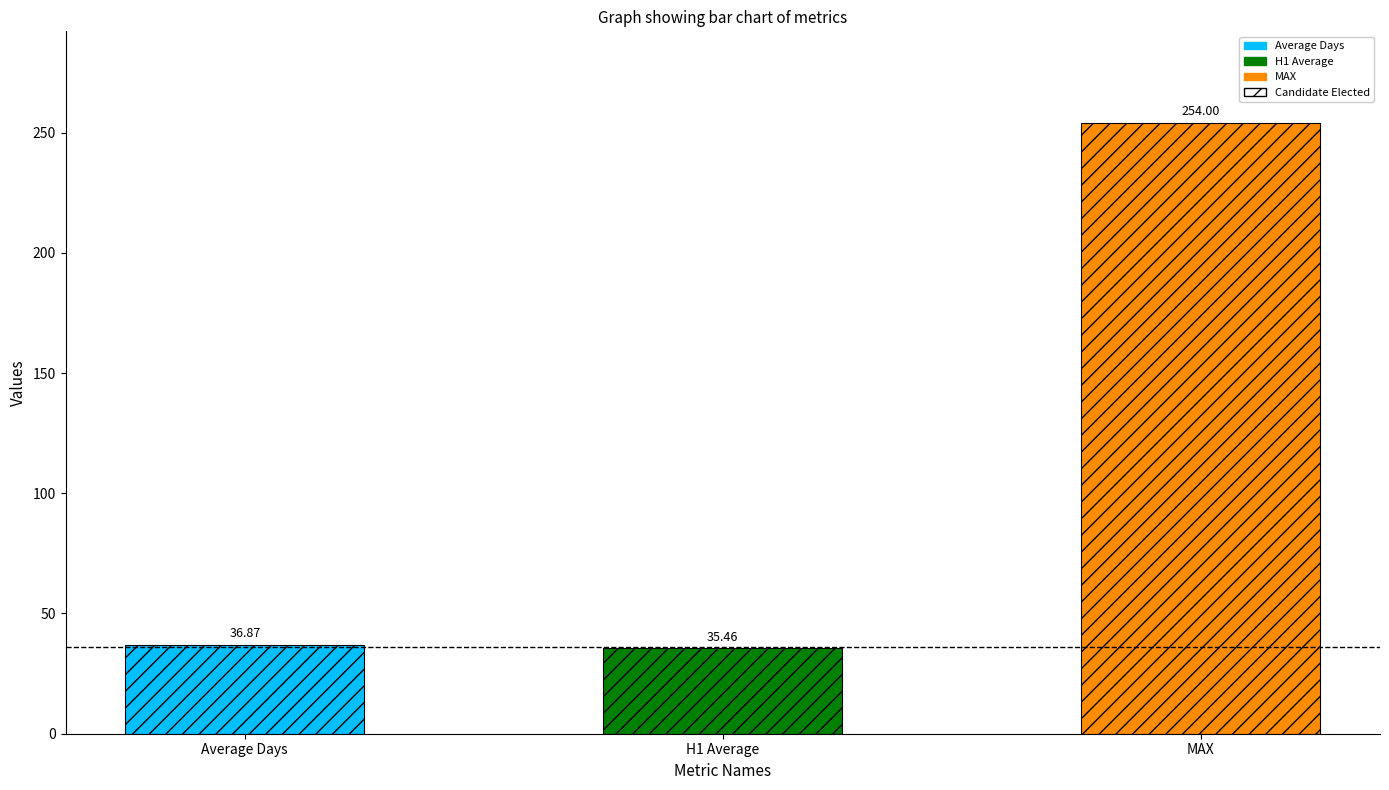

How many bars are there in total?

3